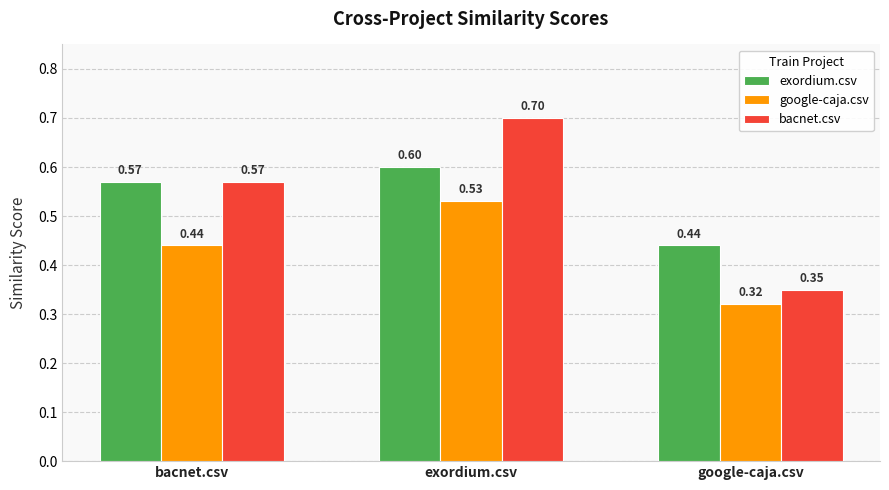

Between bacnet.csv and google-caja.csv, which series saw the biggest shift?

bacnet.csv